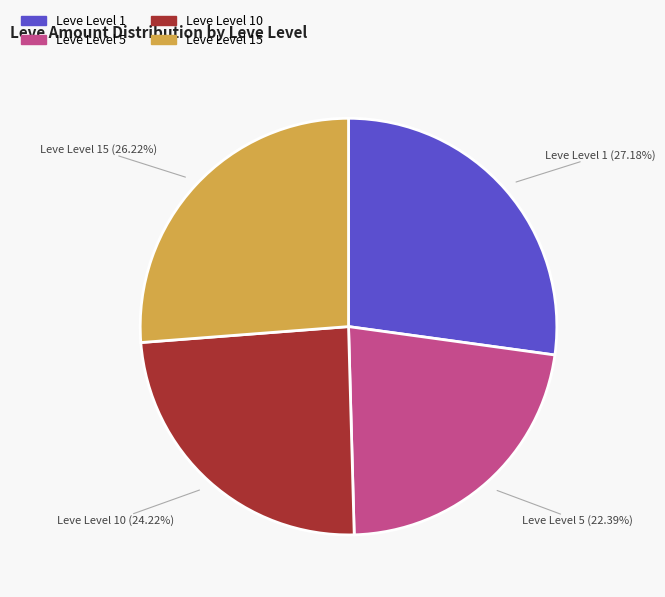

Is Leve Level 5 the majority of the pie?

No